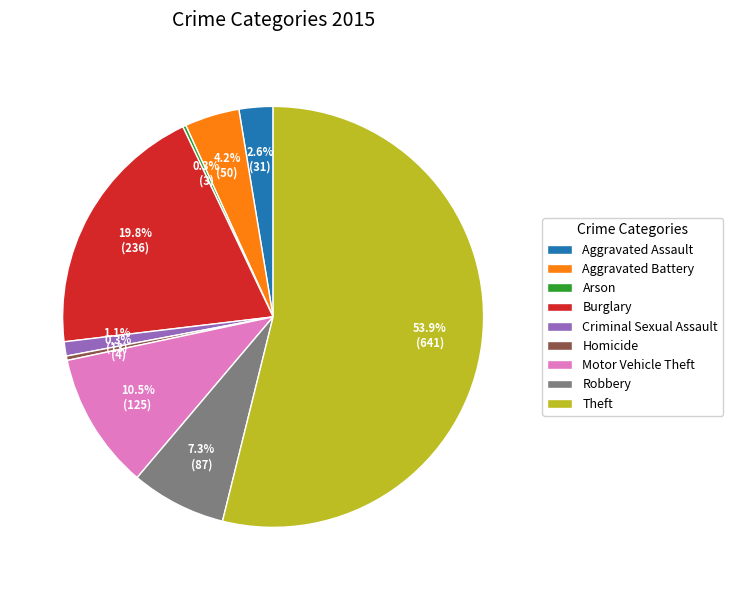

Which category accounts for the majority?

Theft